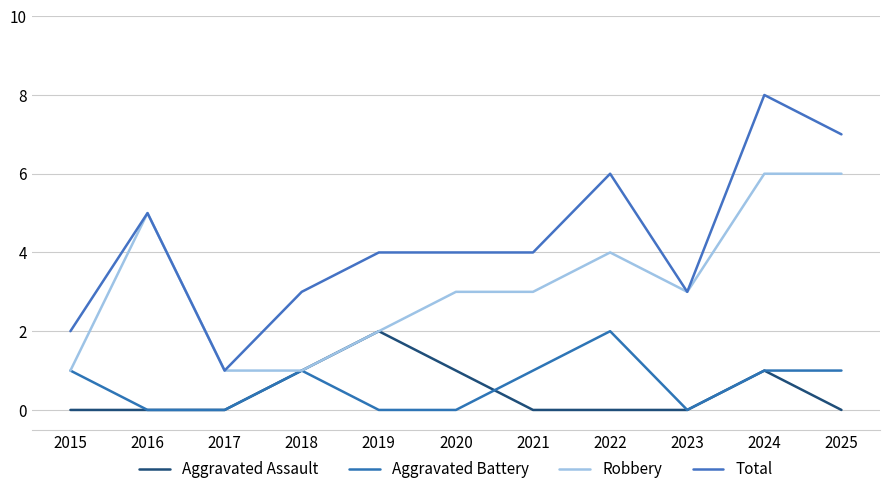

Between 2021 and 2023, which is larger?

2021